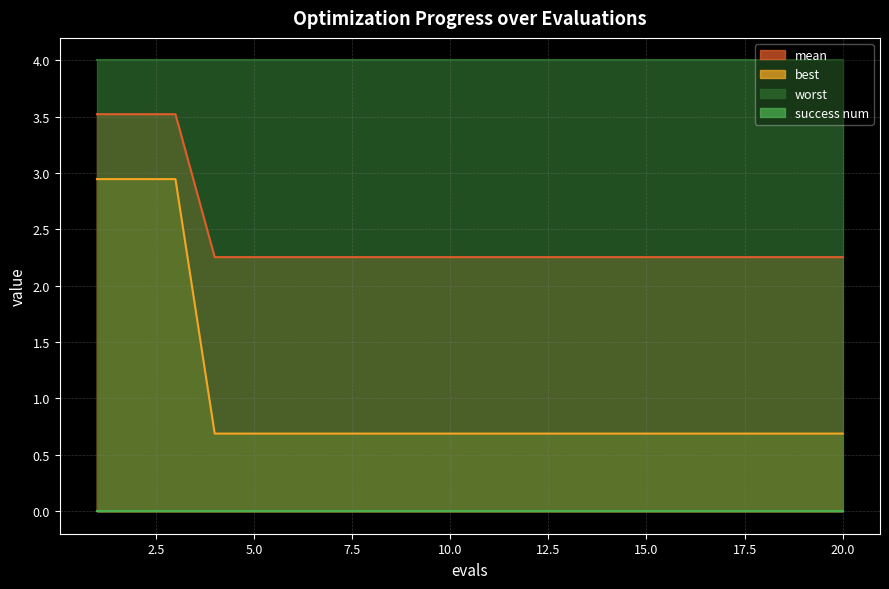

How many best values are between 0 and 1?

17